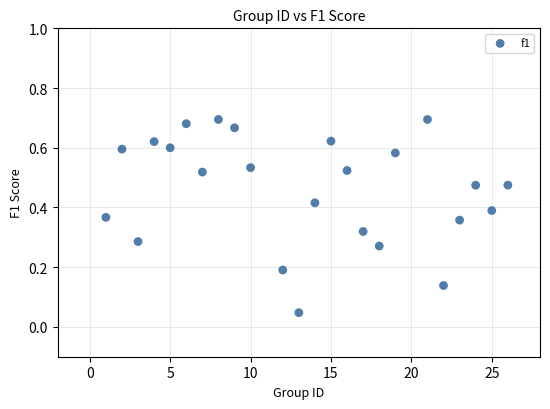

What is the range of X values (max minus min)?

25.0